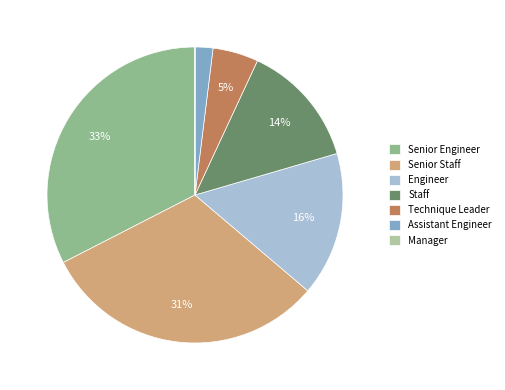

Between Engineer and Staff, which is larger?

Engineer